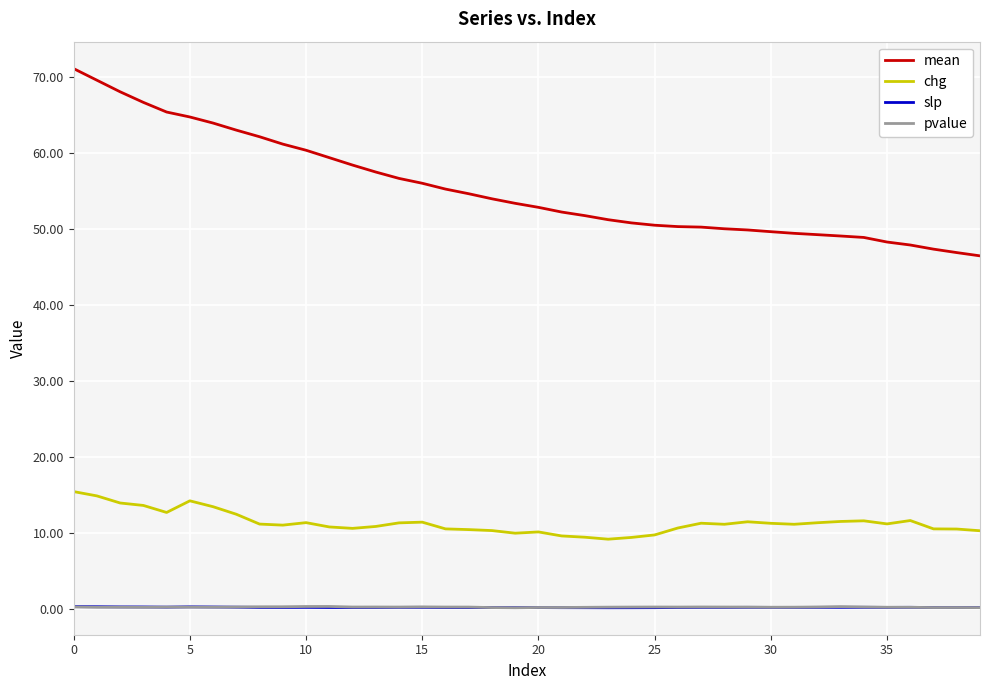

What is the average value of the chg series?

11.4